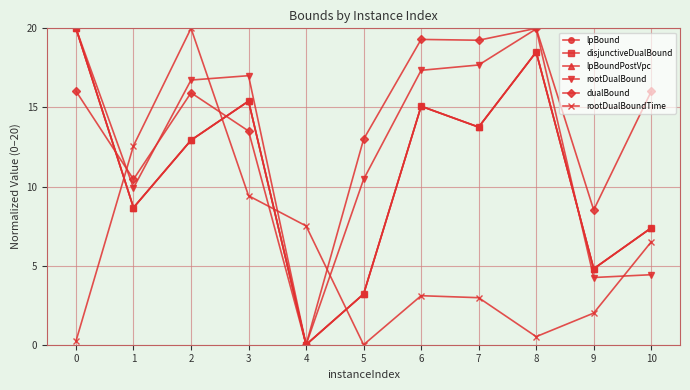

What are all the series names shown in the legend?

lpBound, disjunctiveDualBound, lpBoundPostVpc, rootDualBound, dualBound, rootDualBoundTime